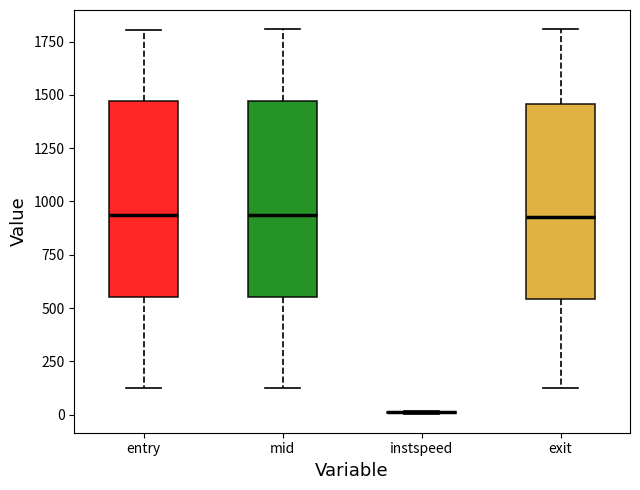

Where is the upper edge of the box for mid on the y-axis? The values are not printed on the chart, so give them approximately, as read against the axis.

1450